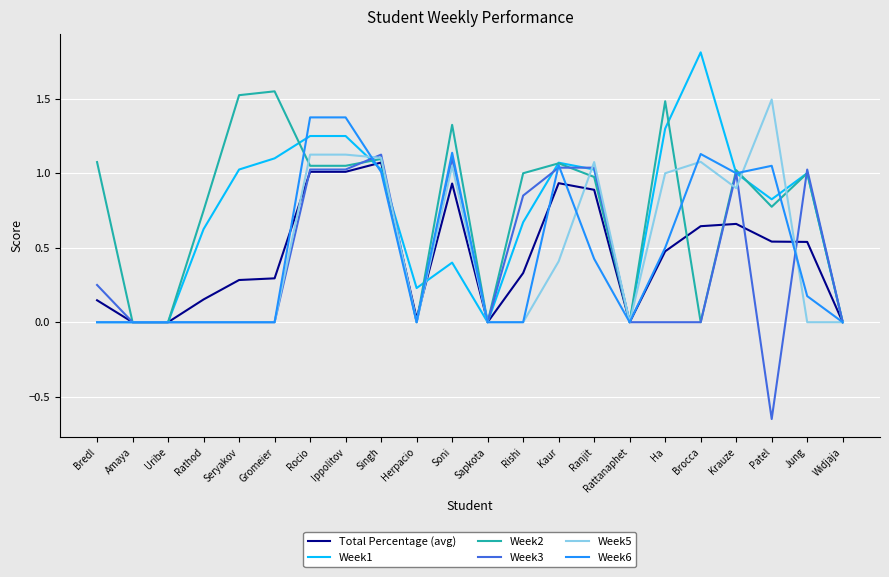

What position from the left is Rocio?

7